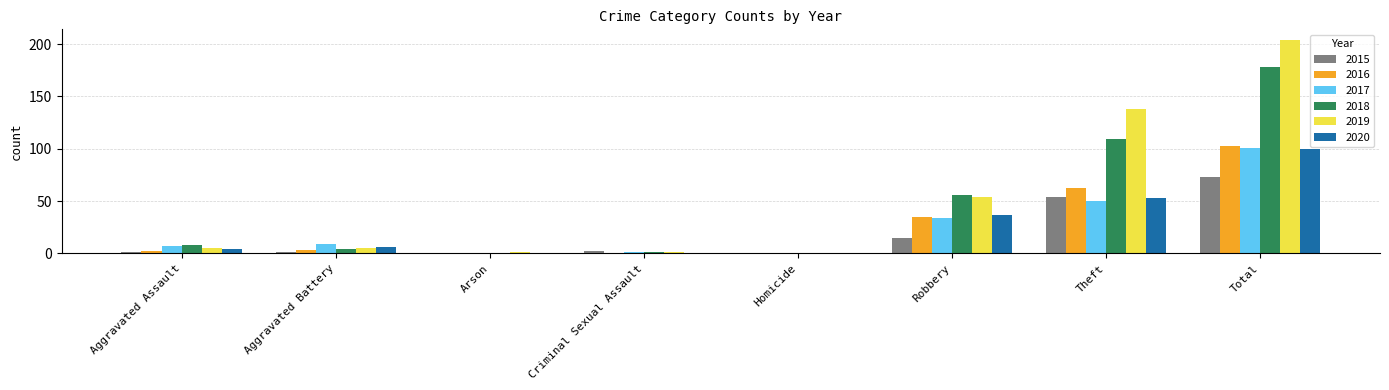

What is the approximate value of 2018 at Robbery?

56